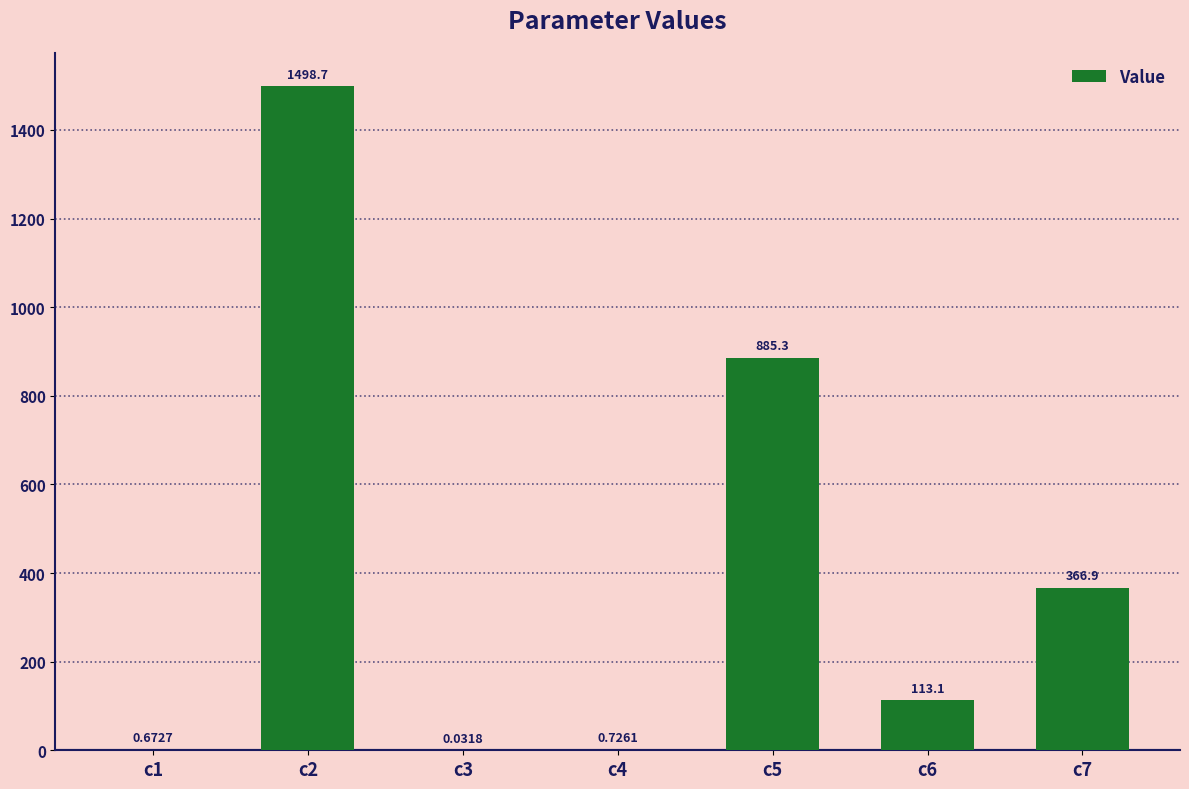

What is the sum of the values at c6 and c3?

113.1